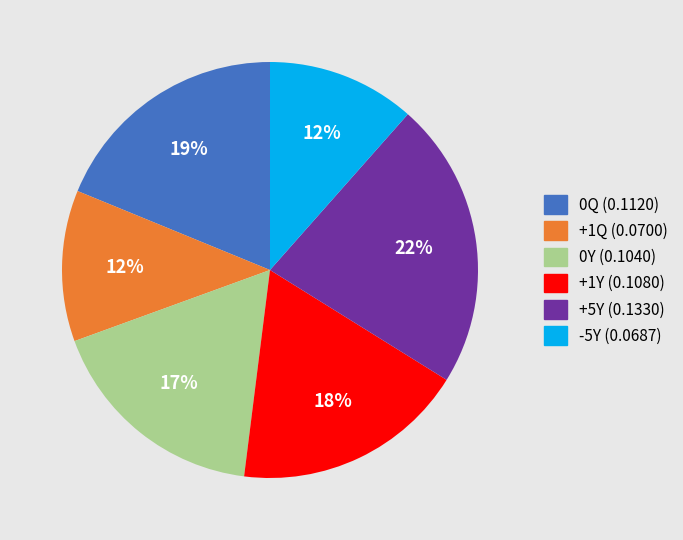

Does +1Q account for over 50% of the chart?

No